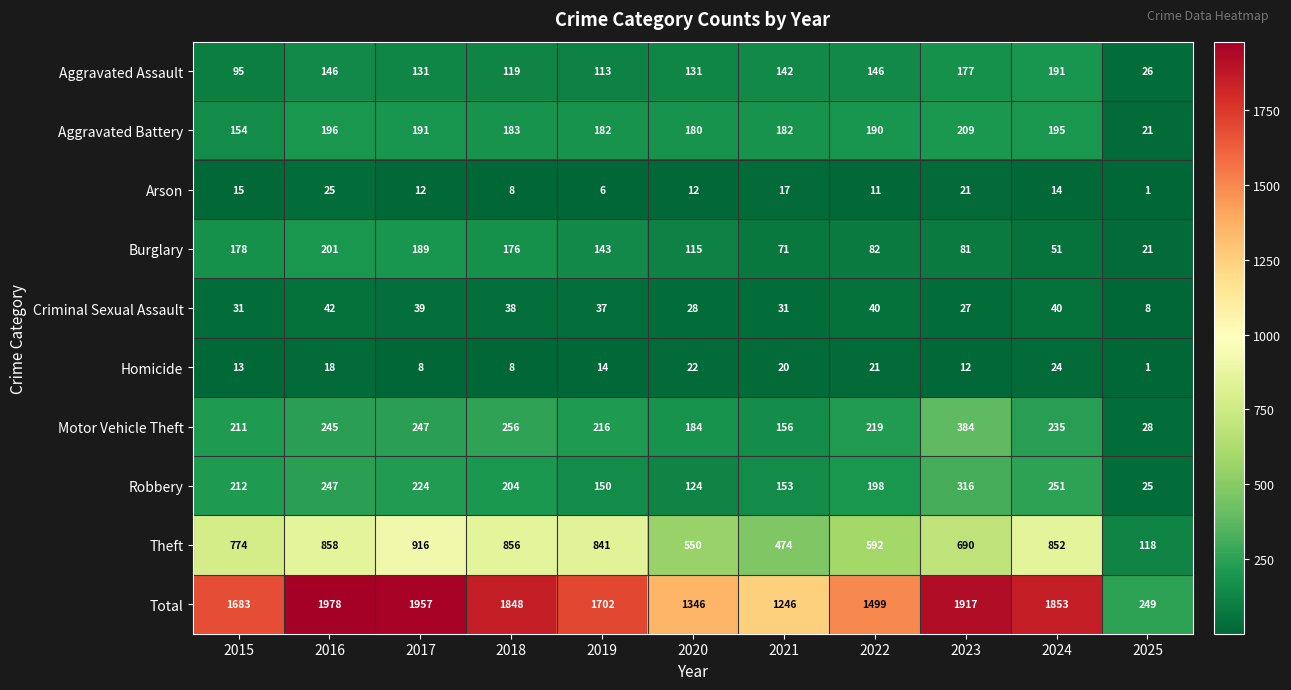

At which category is the sum across all series the highest?

2016